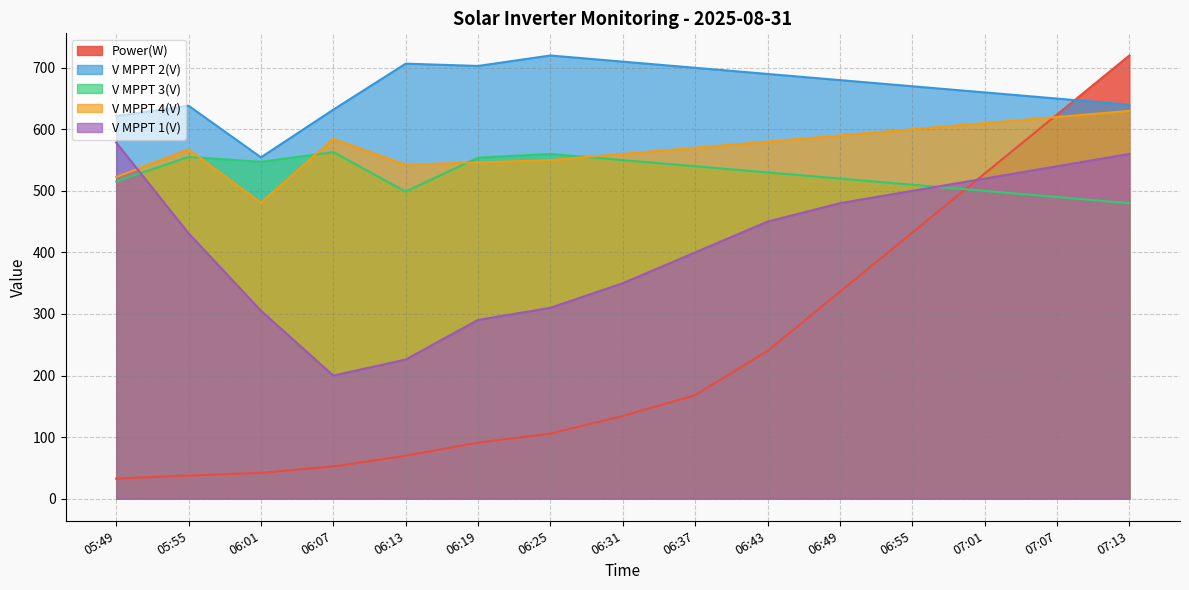

At which label does V MPPT 3(V) first exceed 530?

05:55